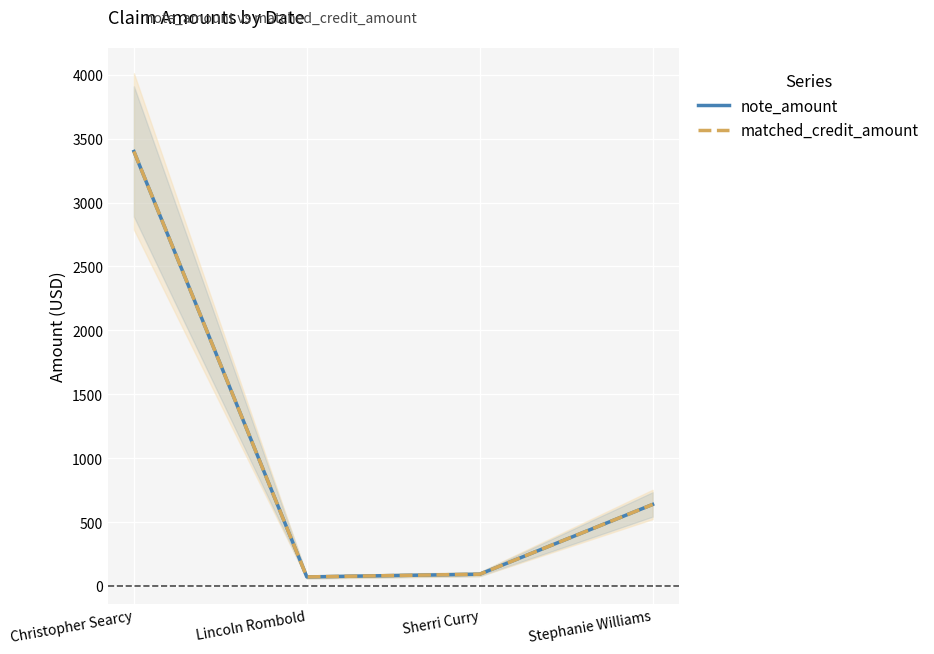

At which label does matched_credit_amount reach its peak?

Christopher Searcy